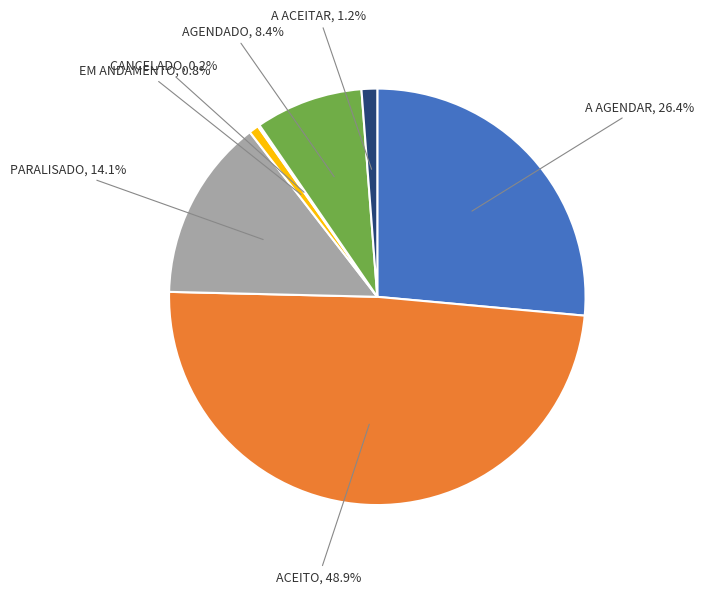

To the nearest percent, what is the difference between the largest and smallest slice percentages?

49%